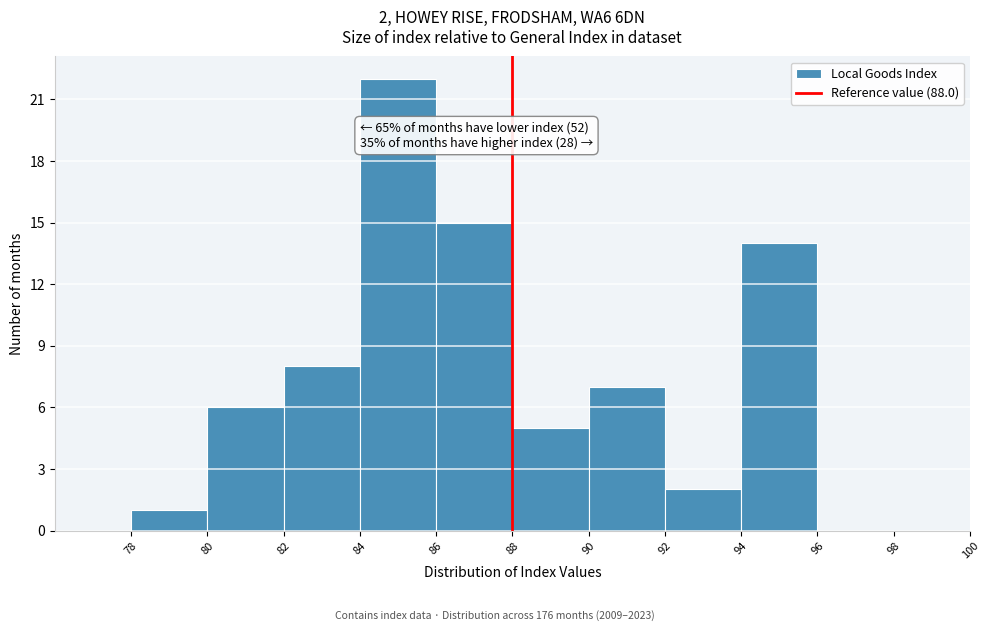

Which range on the x-axis has the tallest bar?

84 to 86